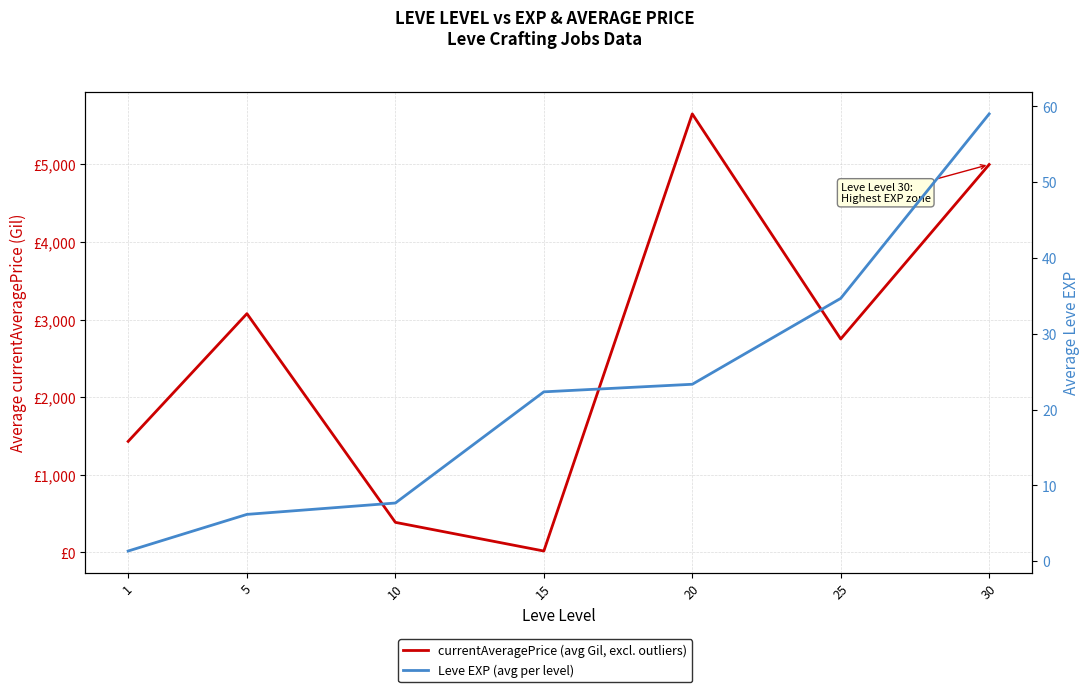

Which label corresponds to the largest value in the chart?

20